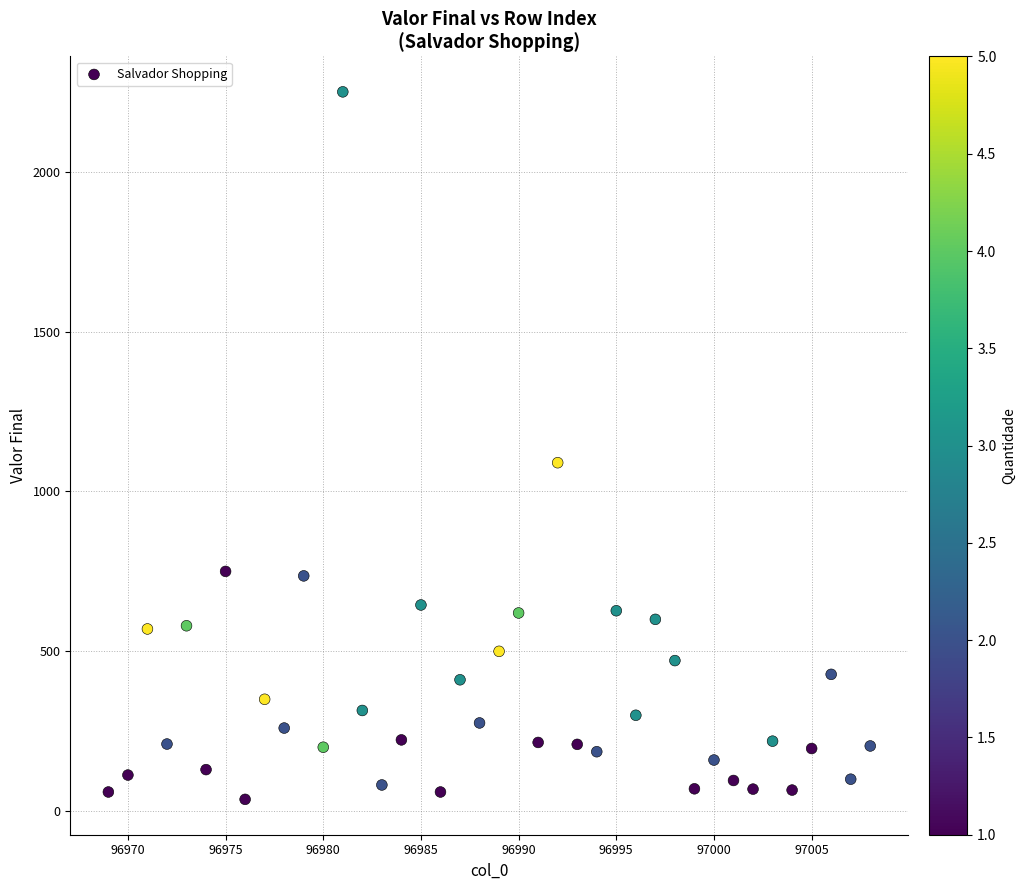

What Y value in the scatter plot is closest to 1143?

1090